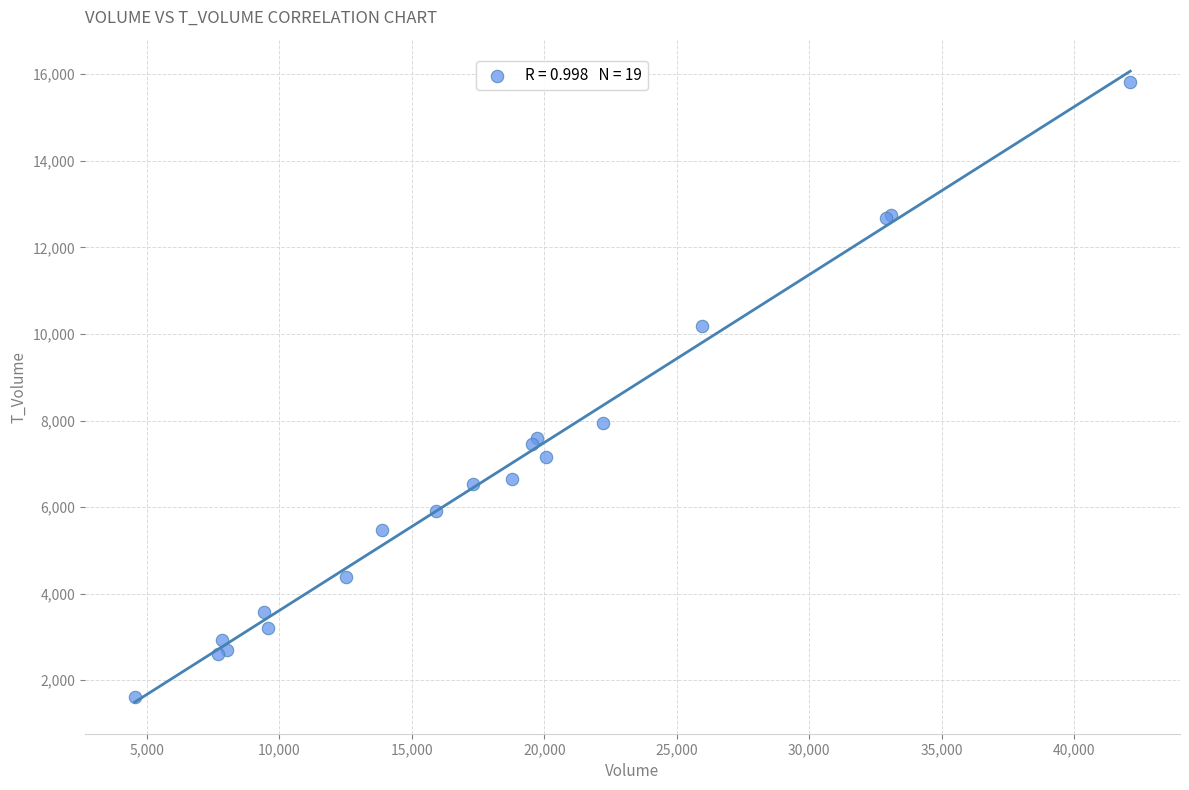

What Y value in the scatter plot is closest to 8718?

7934